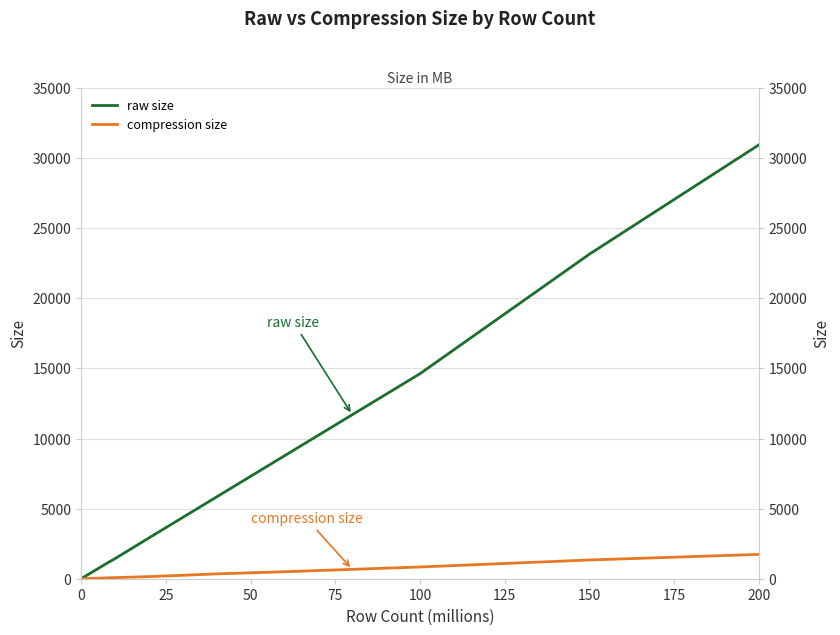

True or false: raw size has a value of 3727 at 13.

False